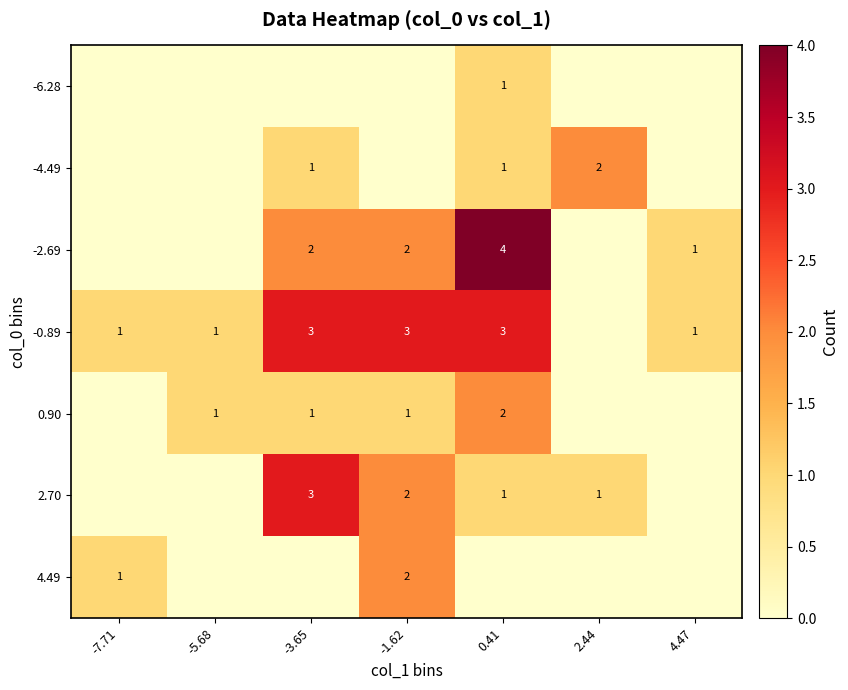

Is it true that 0.90 equals 2 at 0.41?

True